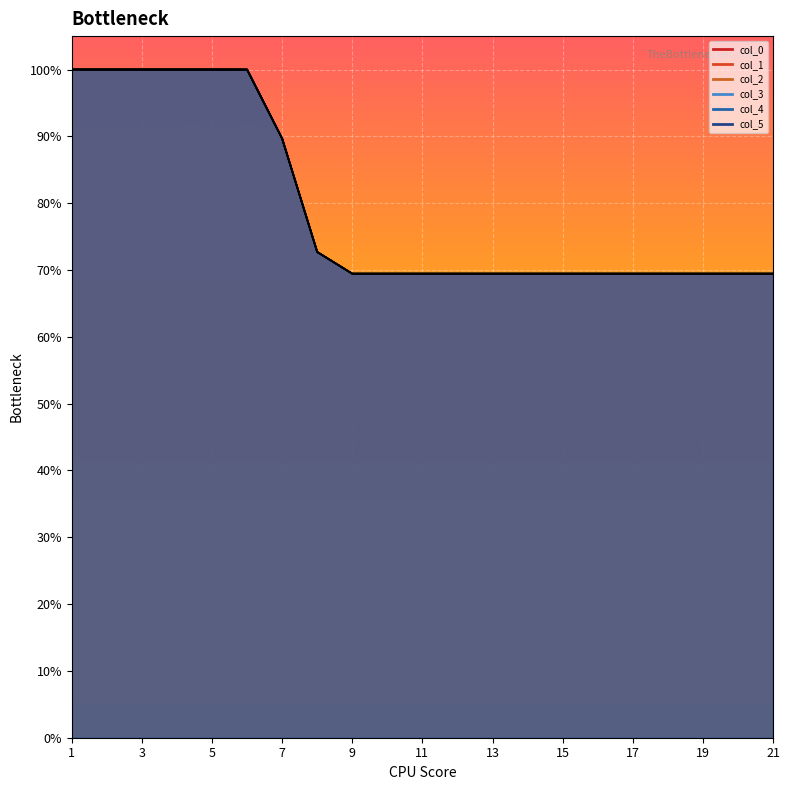

In col_0, how many points are higher than both neighbors (excluding endpoints)?

1